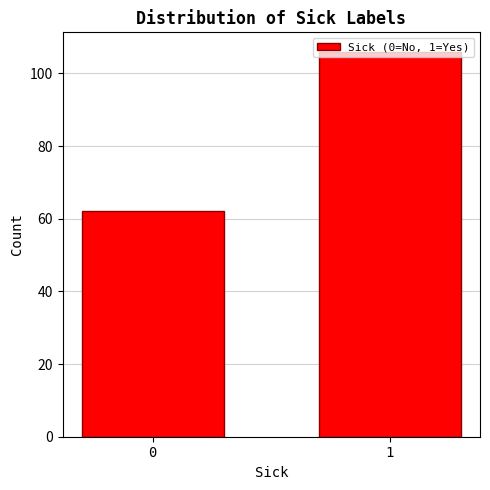

What is the change in value from 0 to 1?

+44